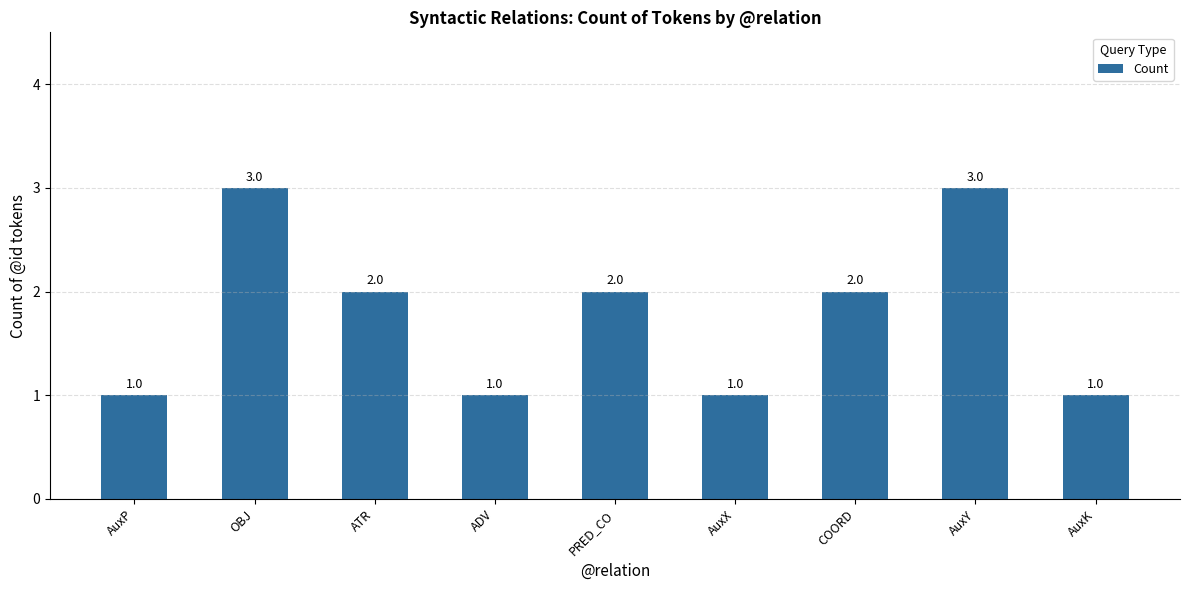

The chart shows a value of 1 at COORD. True or false?

False